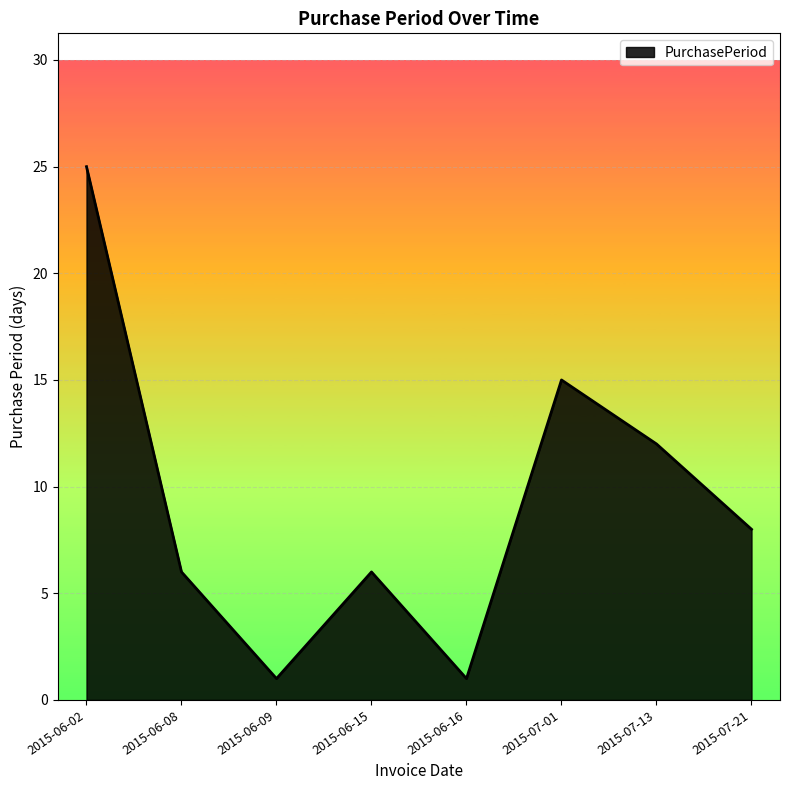

Where is the first local maximum?

2015-06-15